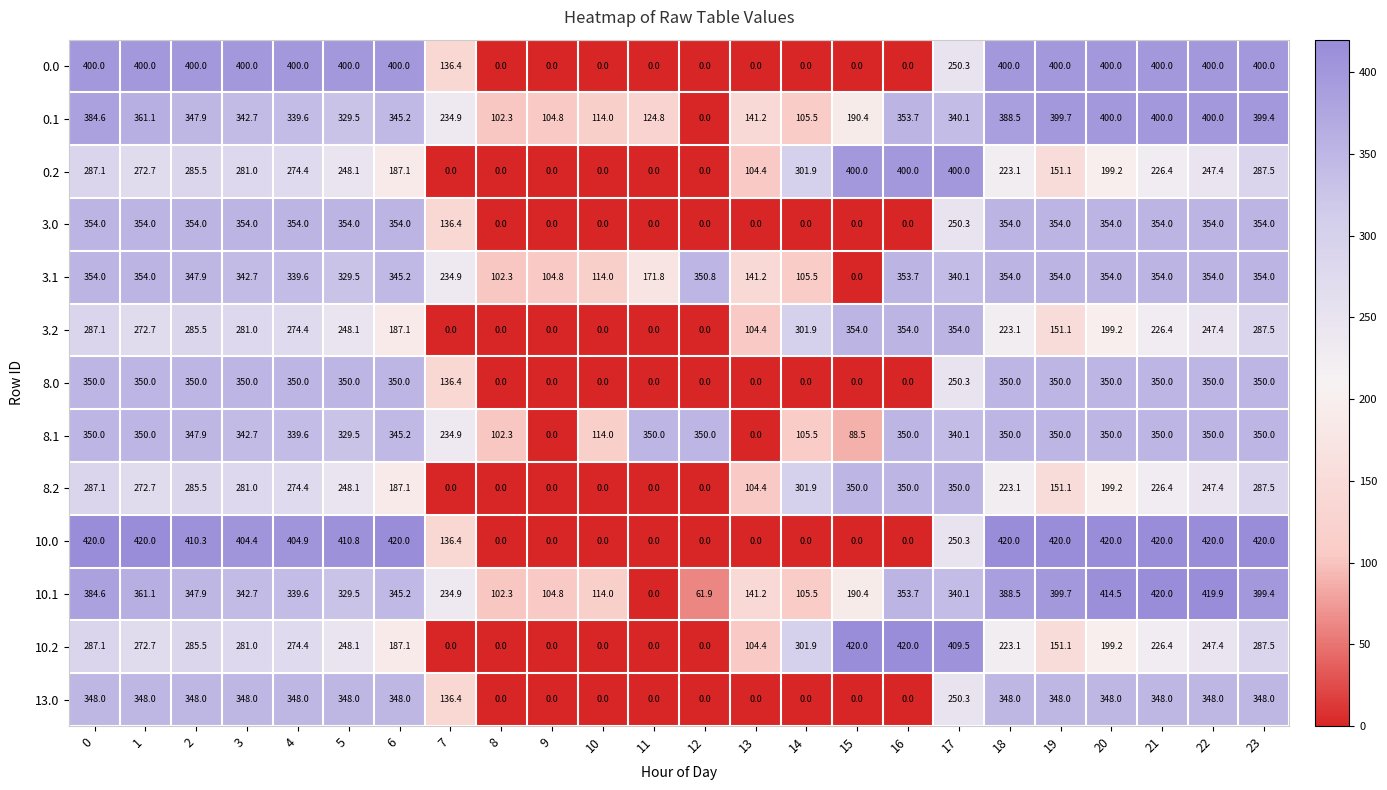

The 13.0 series shows 348.0 at 2. True or false?

True